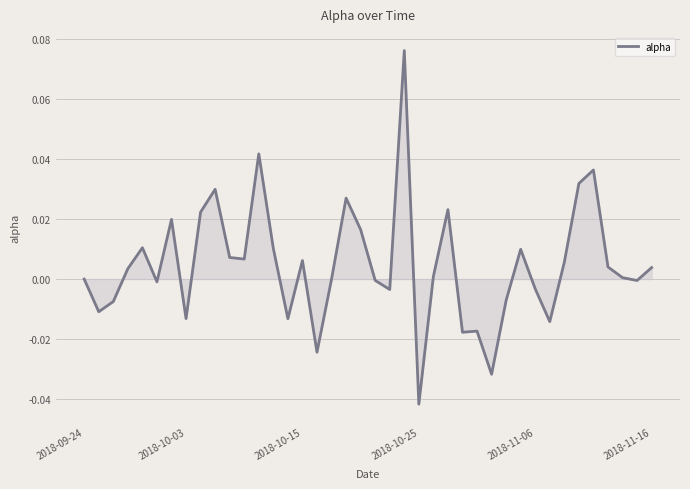

Which category has the lowest value across all series?

2018-10-25